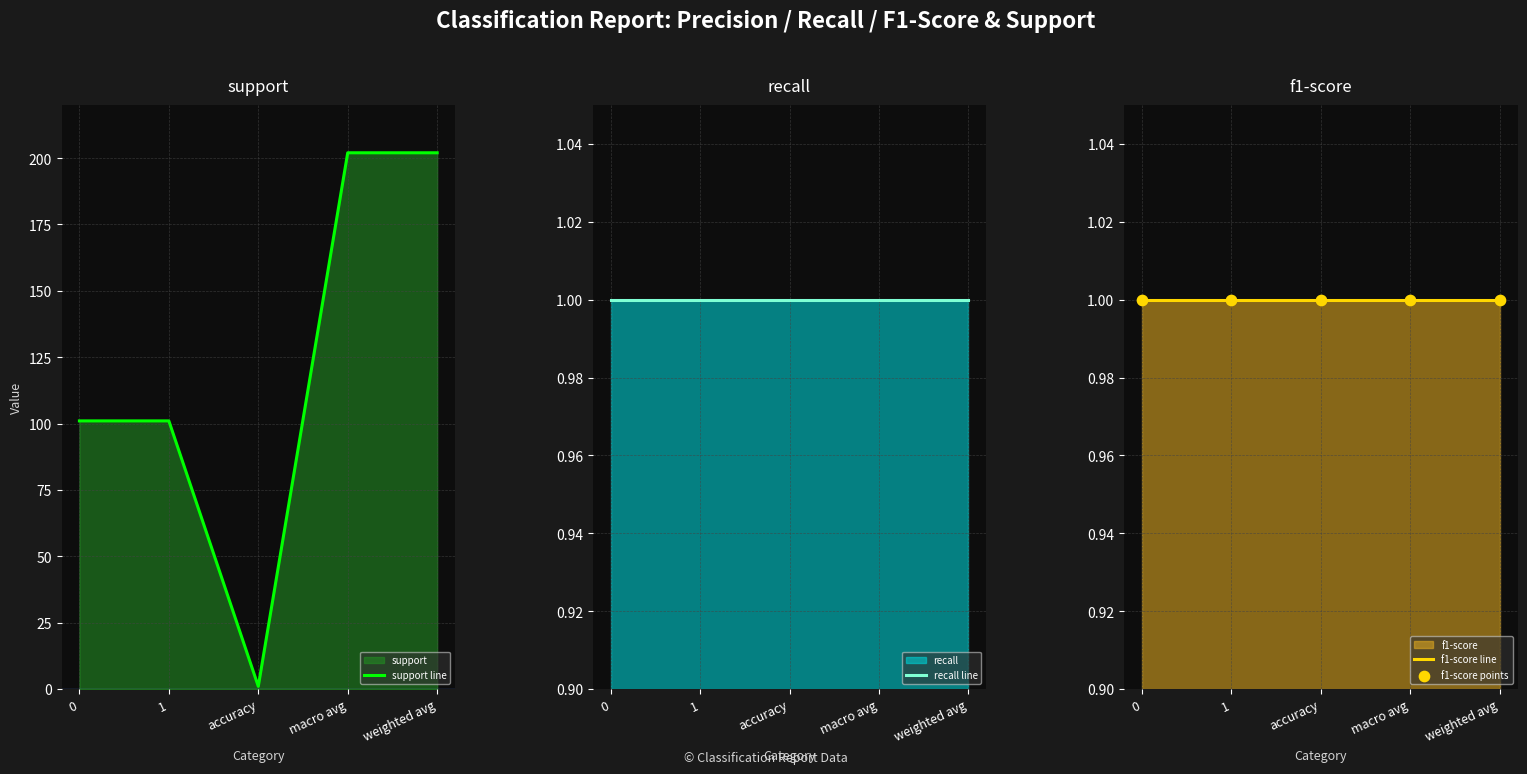

The value of support line at 1 is 101. True or false?

True